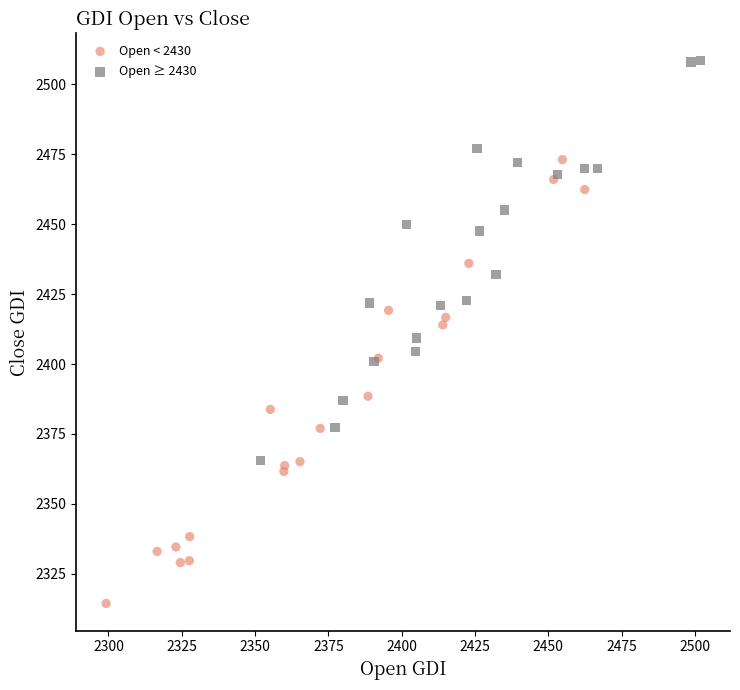

Which series contains the highest Y value?

Open ≥ 2430